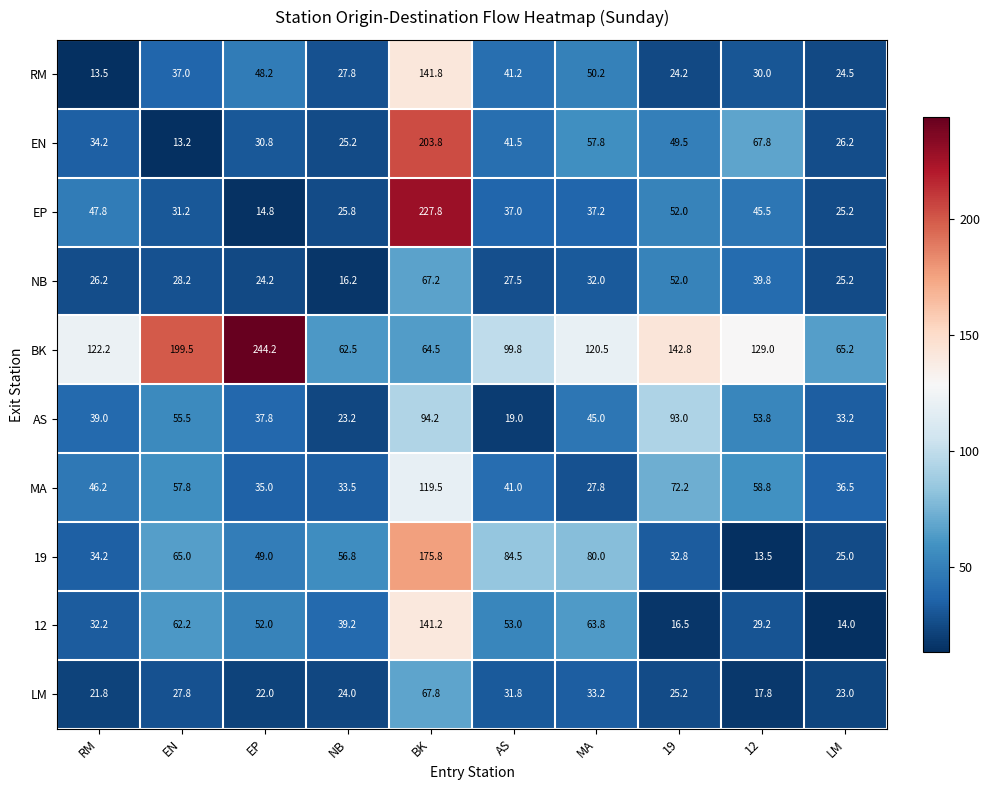

What is the difference between the maximum and minimum values in the 19 series?

162.3